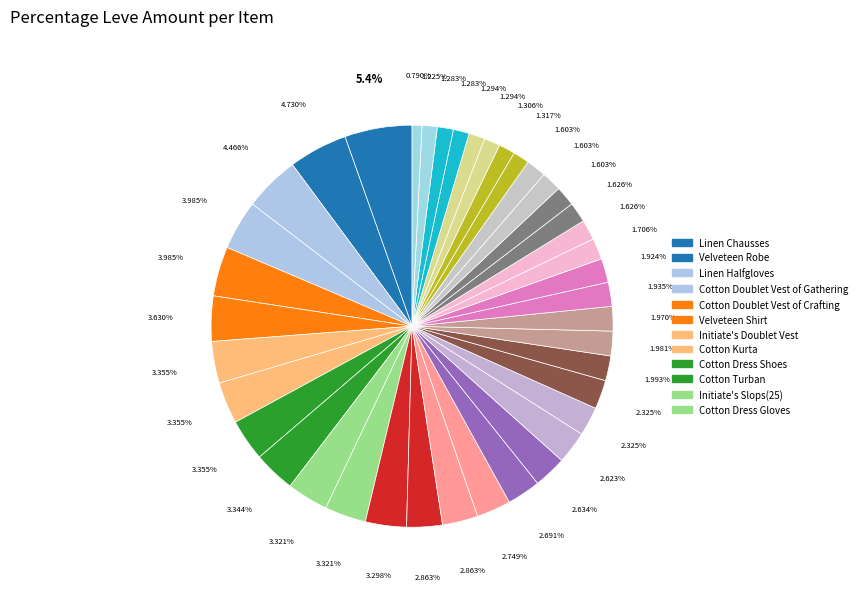

Count the number of slices in the pie.

40